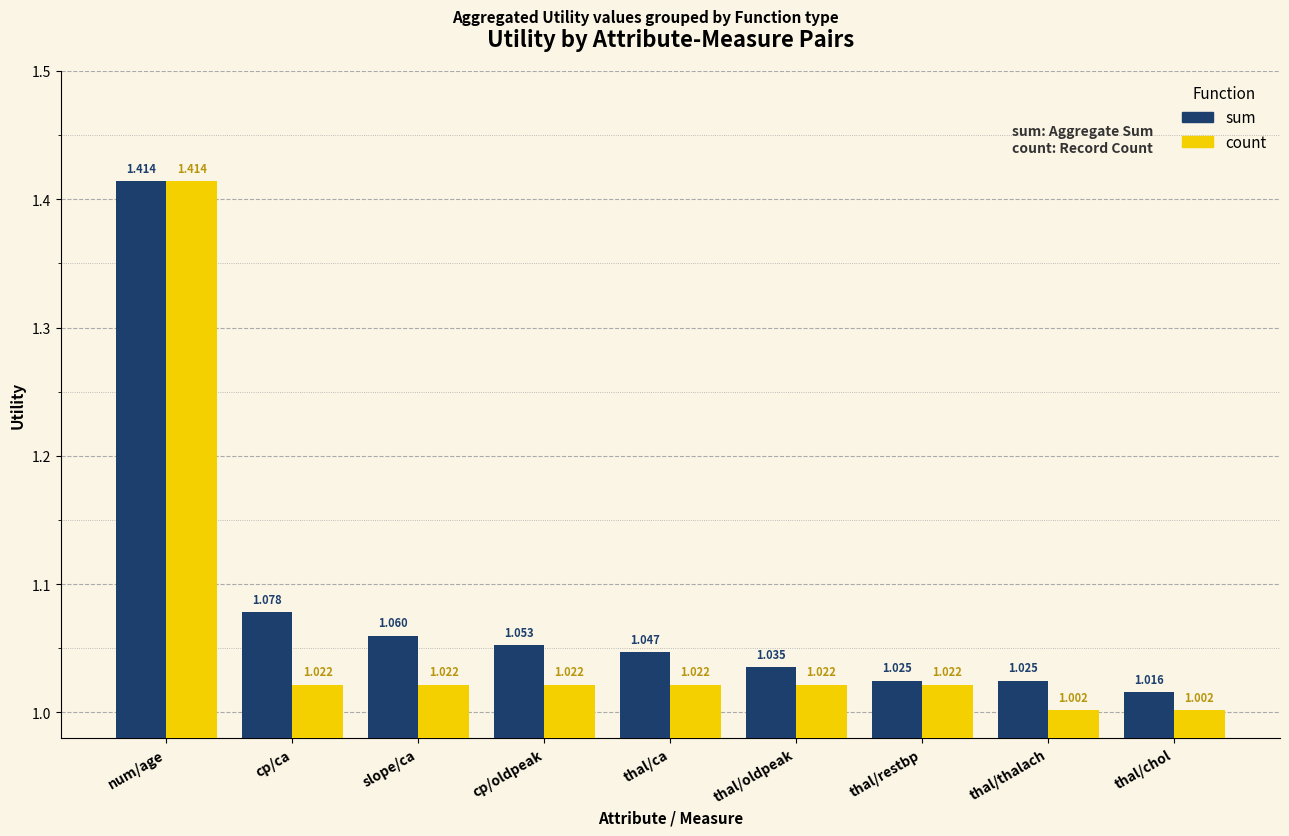

Are the bars grouped side by side (vs. stacked)?

Yes